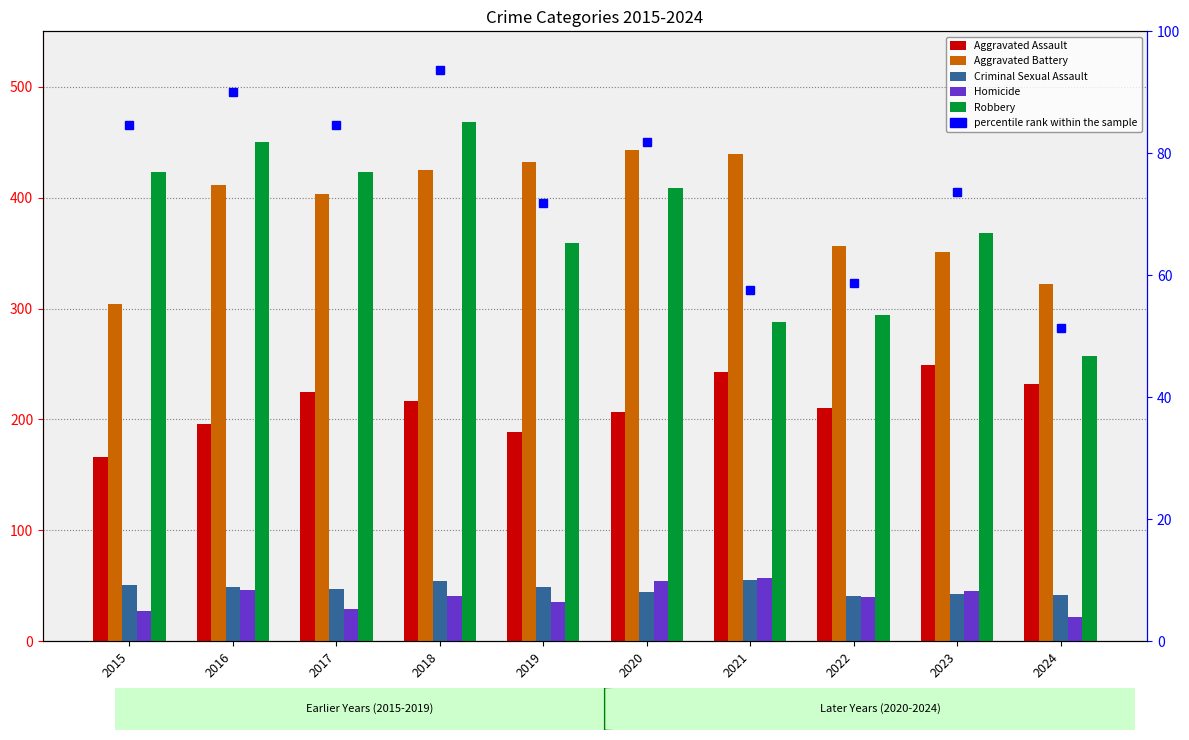

What is the difference between the Aggravated Battery values at 2023 and 2019?

81